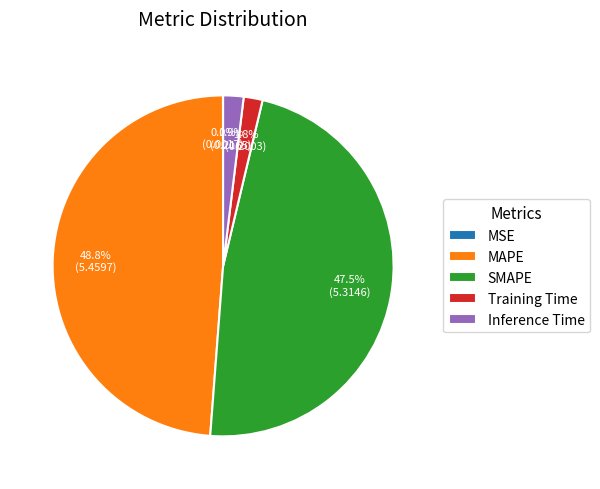

Does Inference Time account for over 50% of the chart?

No